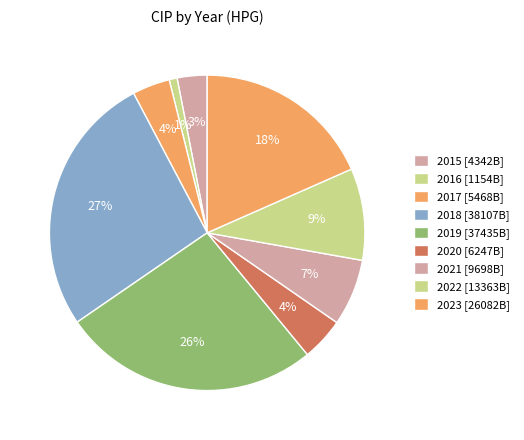

Count the number of slices in the pie.

9